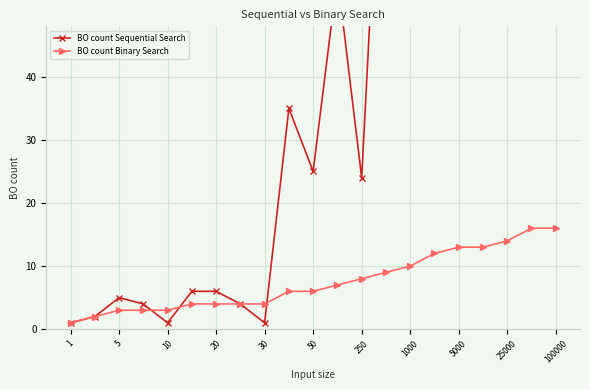

Does the chart display data point markers on the line(s)?

Yes